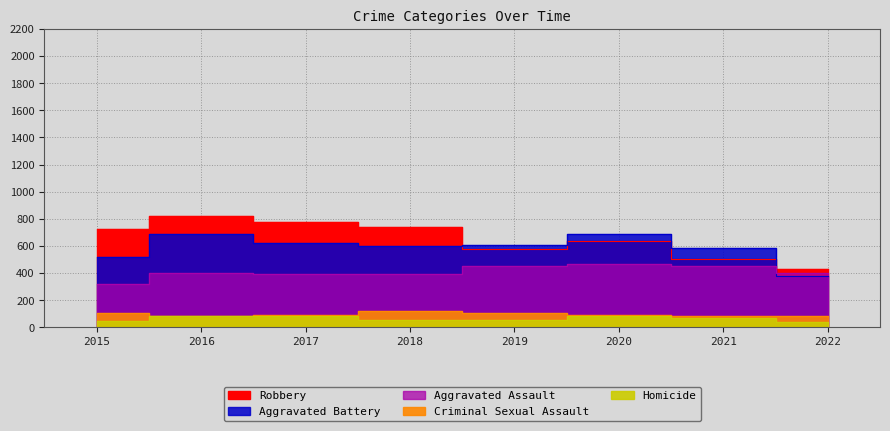

What is the total value across all series at 2019?

1792